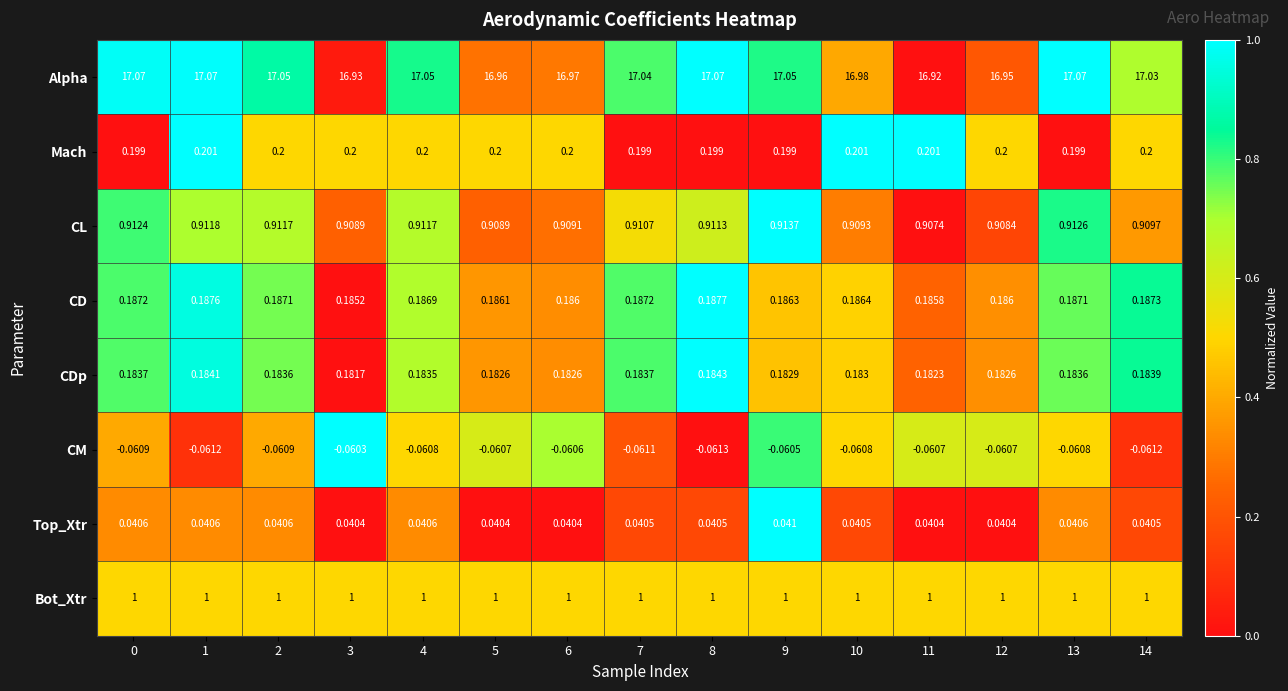

Rank the series at 14 from lowest to highest value.

CM, Top_Xtr, CDp, CD, Mach, CL, Bot_Xtr, Alpha